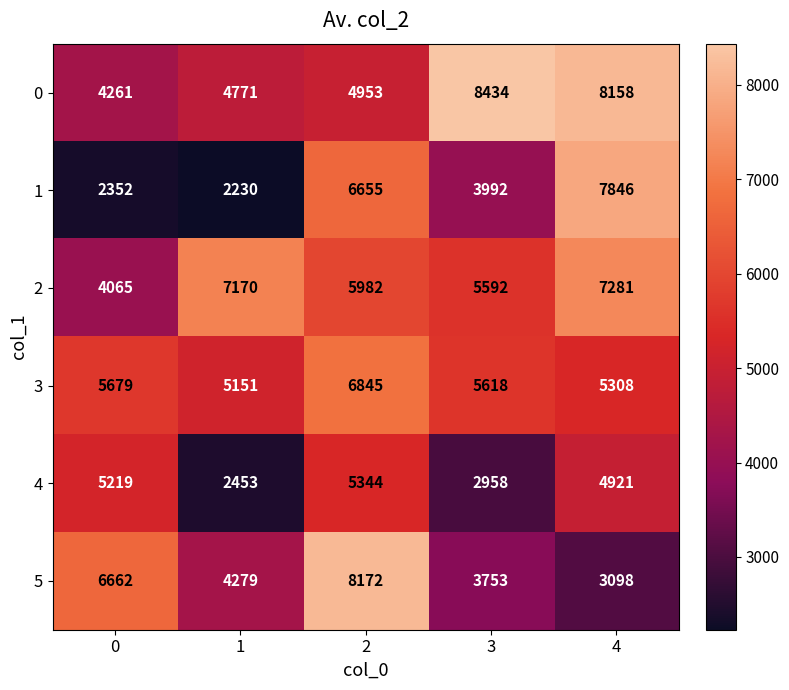

Which label corresponds to the largest value in the chart?

3